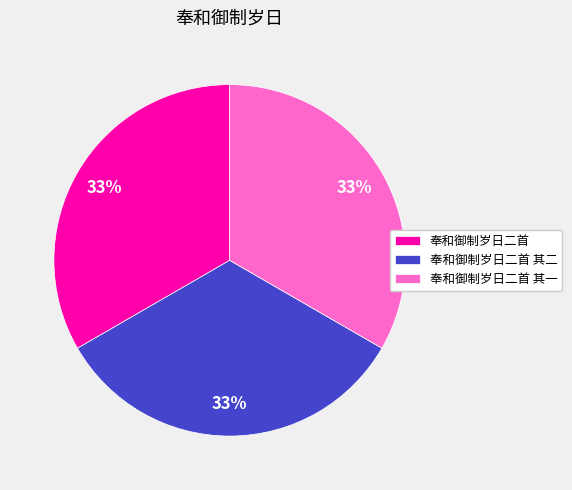

Count the number of slices in the pie.

3